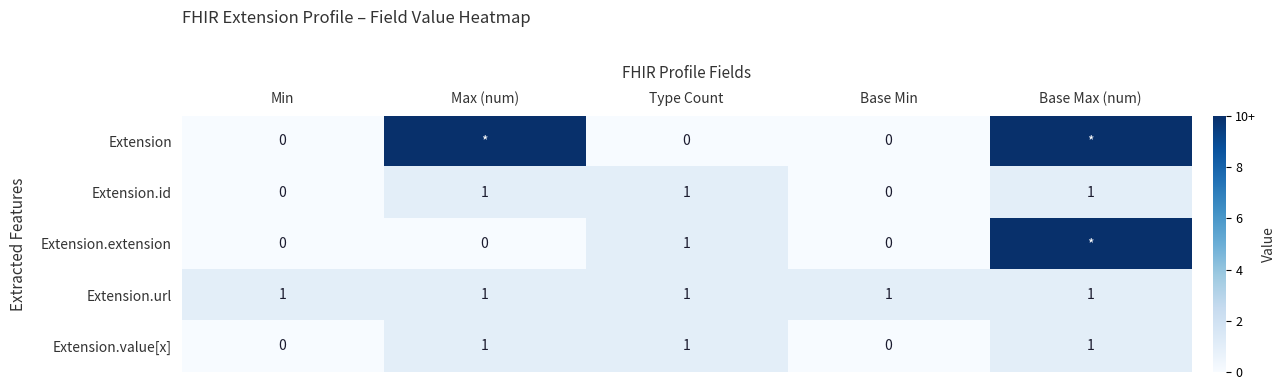

Is the value of Extension.extension at Min greater than the value of Extension.id at Type Count?

No